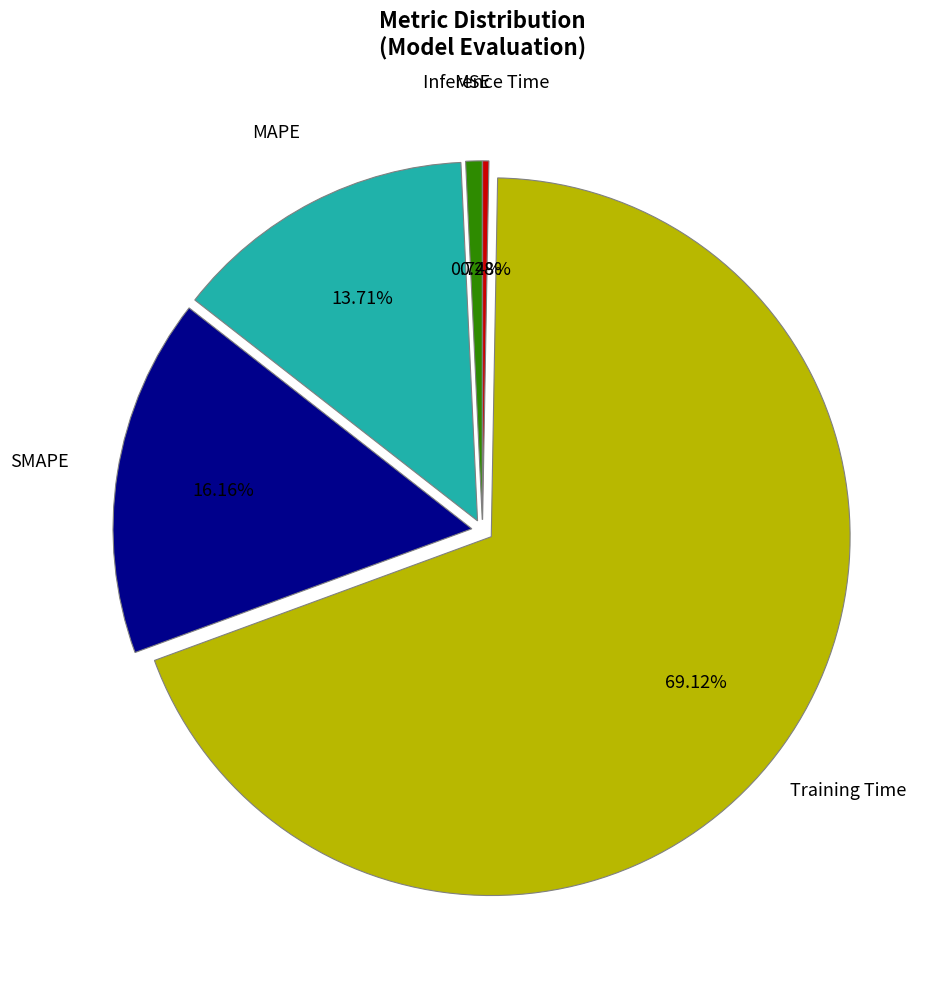

Is there a majority slice in this chart?

Yes